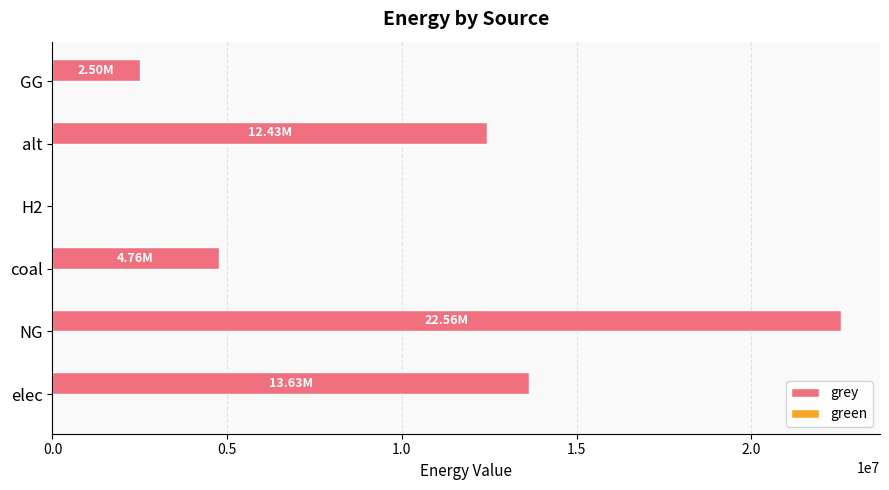

Between elec and alt, which is larger?

elec